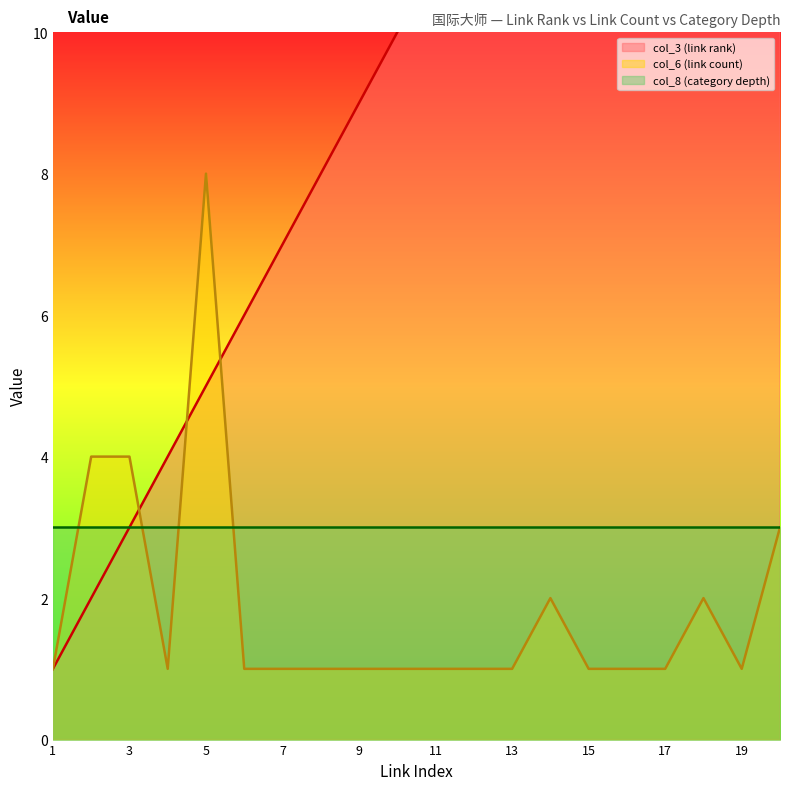

Is it true that col_6 (link count) equals 3 at 14?

False